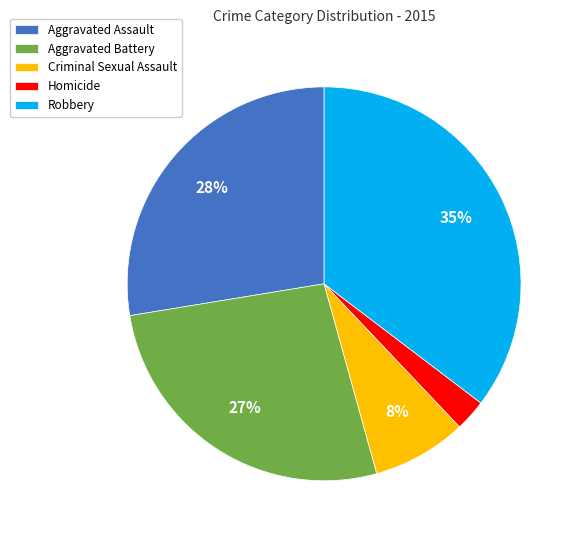

Is the sum of Homicide and Robbery greater than half?

No